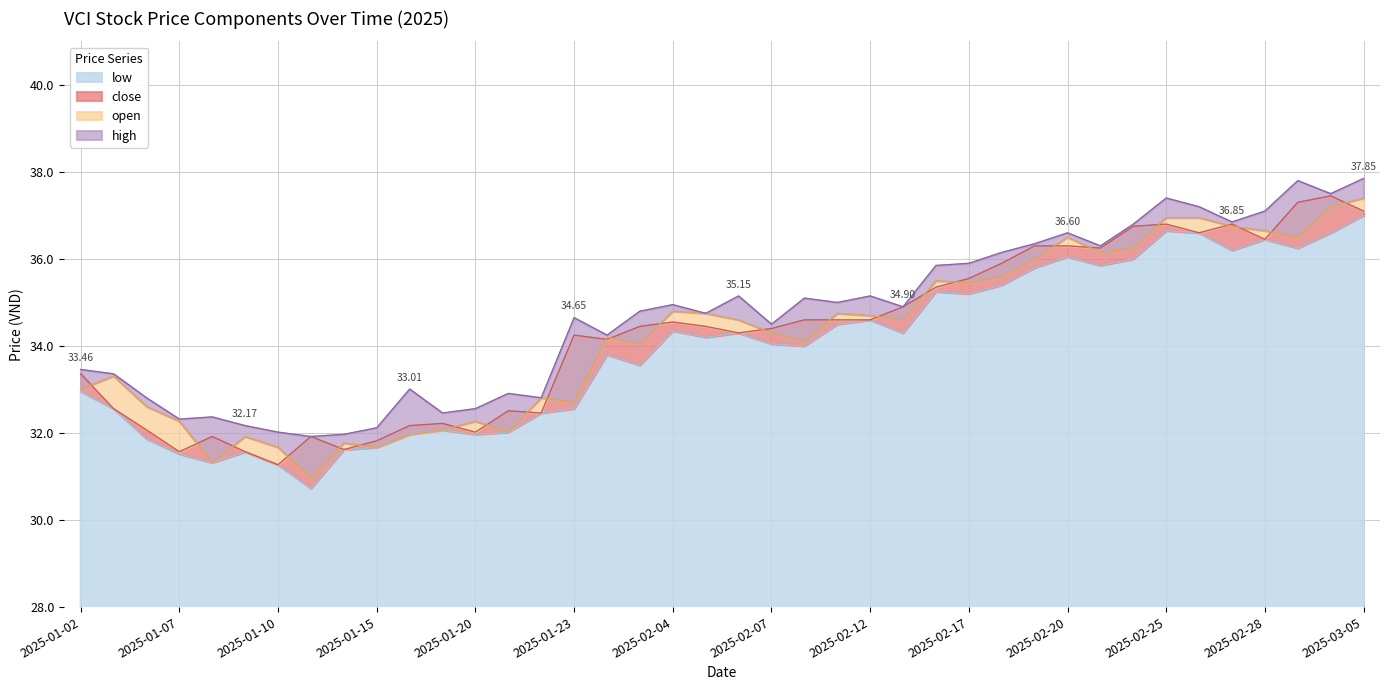

Reading left to right, list all the values displayed in this chart.

close: 2025-01-02=33.4	2025-01-03=32.6	2025-01-06=32.1	2025-01-07=31.6	2025-01-08=31.9	2025-01-09=31.6	2025-01-10=31.3	2025-01-13=31.9	2025-01-14=31.6	2025-01-15=31.8	2025-01-16=32.2	2025-01-17=32.2	2025-01-20=32.0	2025-01-21=32.5	2025-01-22=32.5	2025-01-23=34.2	2025-01-24=34.1	2025-02-03=34.5	2025-02-04=34.5	2025-02-05=34.5	2025-02-06=34.3	2025-02-07=34.4	2025-02-10=34.6	2025-02-11=34.6	2025-02-12=34.6	2025-02-13=34.9	2025-02-14=35.4	2025-02-17=35.5	2025-02-18=35.9	2025-02-19=36.3	2025-02-20=36.3	2025-02-21=36.2	2025-02-24=36.8	2025-02-25=36.8	2025-02-26=36.6	2025-02-27=36.8	2025-02-28=36.5	2025-03-03=37.3	2025-03-04=37.5	2025-03-05=37.1
open: 2025-01-02=33.0	2025-01-03=33.3	2025-01-06=32.6	2025-01-07=32.3	2025-01-08=31.3	2025-01-09=31.9	2025-01-10=31.7	2025-01-13=31.0	2025-01-14=31.8	2025-01-15=31.7	2025-01-16=32.0	2025-01-17=32.1	2025-01-20=32.3	2025-01-21=32.0	2025-01-22=32.8	2025-01-23=32.7	2025-01-24=34.2	2025-02-03=34.0	2025-02-04=34.8	2025-02-05=34.8	2025-02-06=34.6	2025-02-07=34.3	2025-02-10=34.1	2025-02-11=34.8	2025-02-12=34.7	2025-02-13=34.6	2025-02-14=35.5	2025-02-17=35.5	2025-02-18=35.6	2025-02-19=36.0	2025-02-20=36.5	2025-02-21=36.1	2025-02-24=36.2	2025-02-25=37.0	2025-02-26=37.0	2025-02-27=36.8	2025-02-28=36.6	2025-03-03=36.5	2025-03-04=37.2	2025-03-05=37.4
high: 2025-01-02=33.5	2025-01-03=33.4	2025-01-06=32.8	2025-01-07=32.3	2025-01-08=32.4	2025-01-09=32.2	2025-01-10=32.0	2025-01-13=31.9	2025-01-14=32.0	2025-01-15=32.1	2025-01-16=33.0	2025-01-17=32.5	2025-01-20=32.6	2025-01-21=32.9	2025-01-22=32.8	2025-01-23=34.6	2025-01-24=34.2	2025-02-03=34.8	2025-02-04=35.0	2025-02-05=34.8	2025-02-06=35.1	2025-02-07=34.5	2025-02-10=35.1	2025-02-11=35.0	2025-02-12=35.1	2025-02-13=34.9	2025-02-14=35.9	2025-02-17=35.9	2025-02-18=36.1	2025-02-19=36.4	2025-02-20=36.6	2025-02-21=36.3	2025-02-24=36.8	2025-02-25=37.4	2025-02-26=37.2	2025-02-27=36.9	2025-02-28=37.1	2025-03-03=37.8	2025-03-04=37.5	2025-03-05=37.9
low: 2025-01-02=33.0	2025-01-03=32.6	2025-01-06=31.9	2025-01-07=31.5	2025-01-08=31.3	2025-01-09=31.6	2025-01-10=31.3	2025-01-13=30.7	2025-01-14=31.6	2025-01-15=31.7	2025-01-16=32.0	2025-01-17=32.1	2025-01-20=32.0	2025-01-21=32.0	2025-01-22=32.5	2025-01-23=32.6	2025-01-24=33.8	2025-02-03=33.6	2025-02-04=34.4	2025-02-05=34.2	2025-02-06=34.3	2025-02-07=34.0	2025-02-10=34.0	2025-02-11=34.5	2025-02-12=34.6	2025-02-13=34.3	2025-02-14=35.2	2025-02-17=35.2	2025-02-18=35.4	2025-02-19=35.8	2025-02-20=36.0	2025-02-21=35.9	2025-02-24=36.0	2025-02-25=36.6	2025-02-26=36.6	2025-02-27=36.2	2025-02-28=36.5	2025-03-03=36.2	2025-03-04=36.6	2025-03-05=37.0